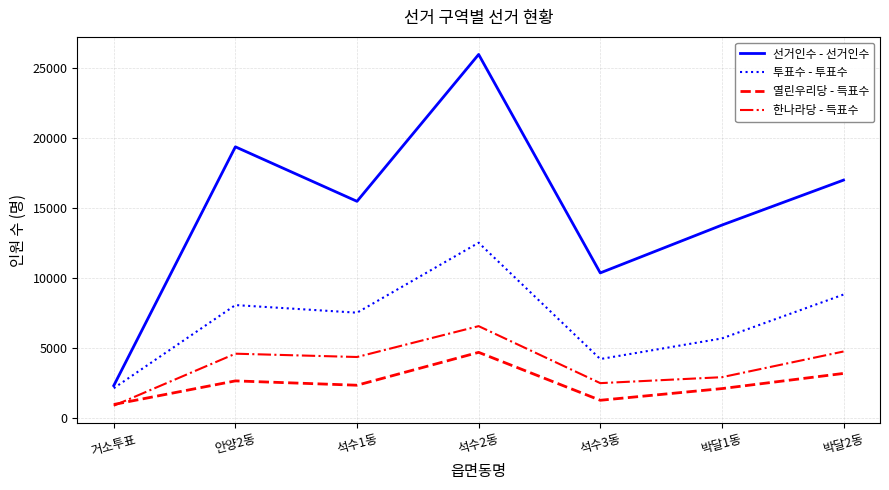

How many lines are shown in the chart?

4